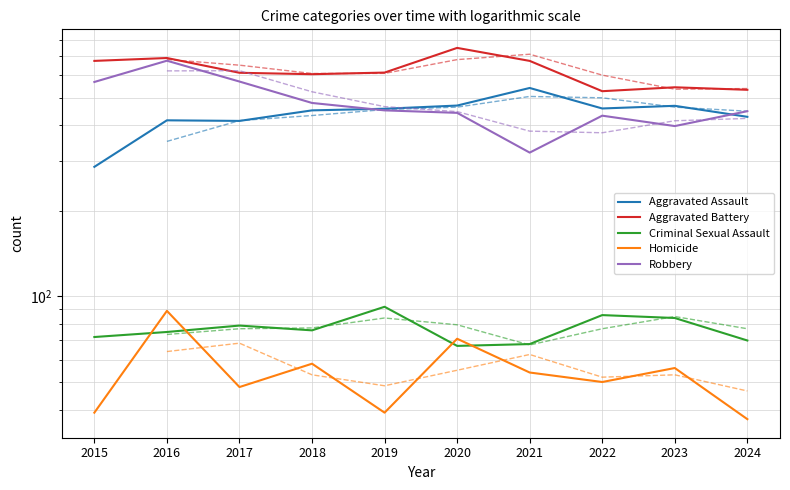

What is the minimum value shown in the chart?

37